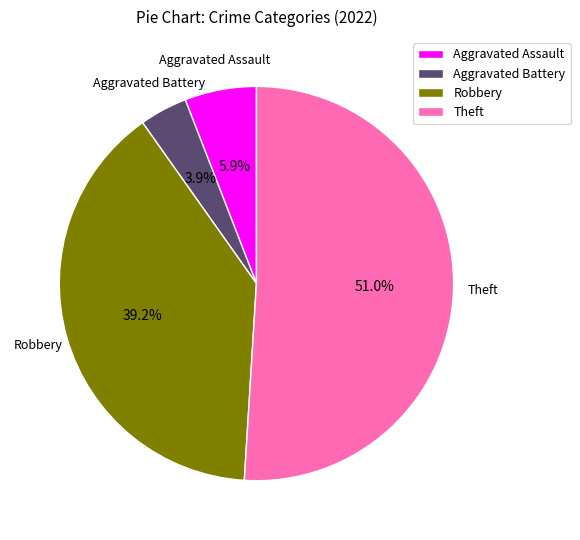

Is it true that Robbery is 39% of the pie?

True